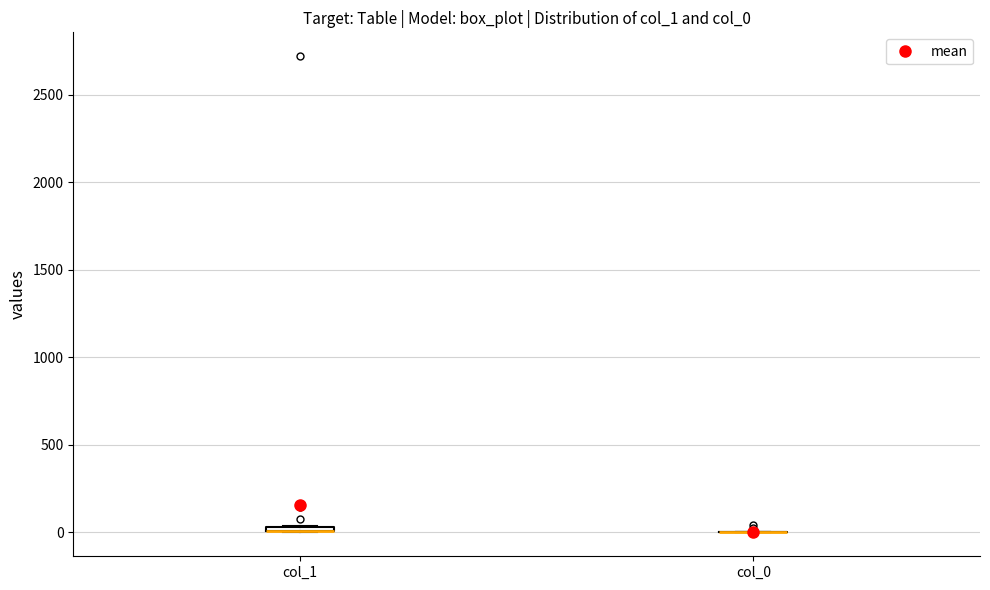

Where is the upper edge of the box for col_1 on the y-axis? The values are not printed on the chart, so give them approximately, as read against the axis.

50